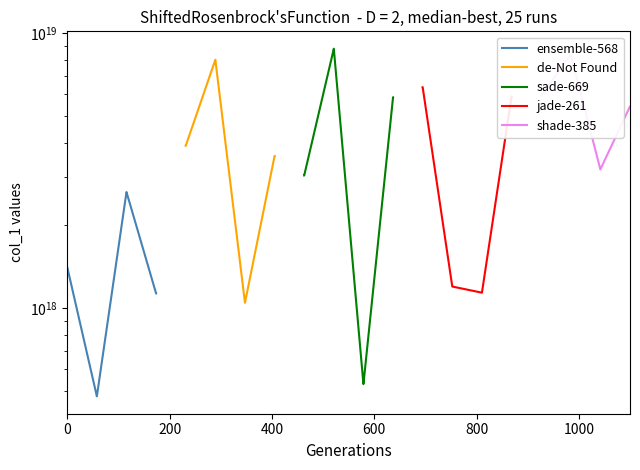

What is the difference between the highest and lowest values at 0?

4948442159749586944